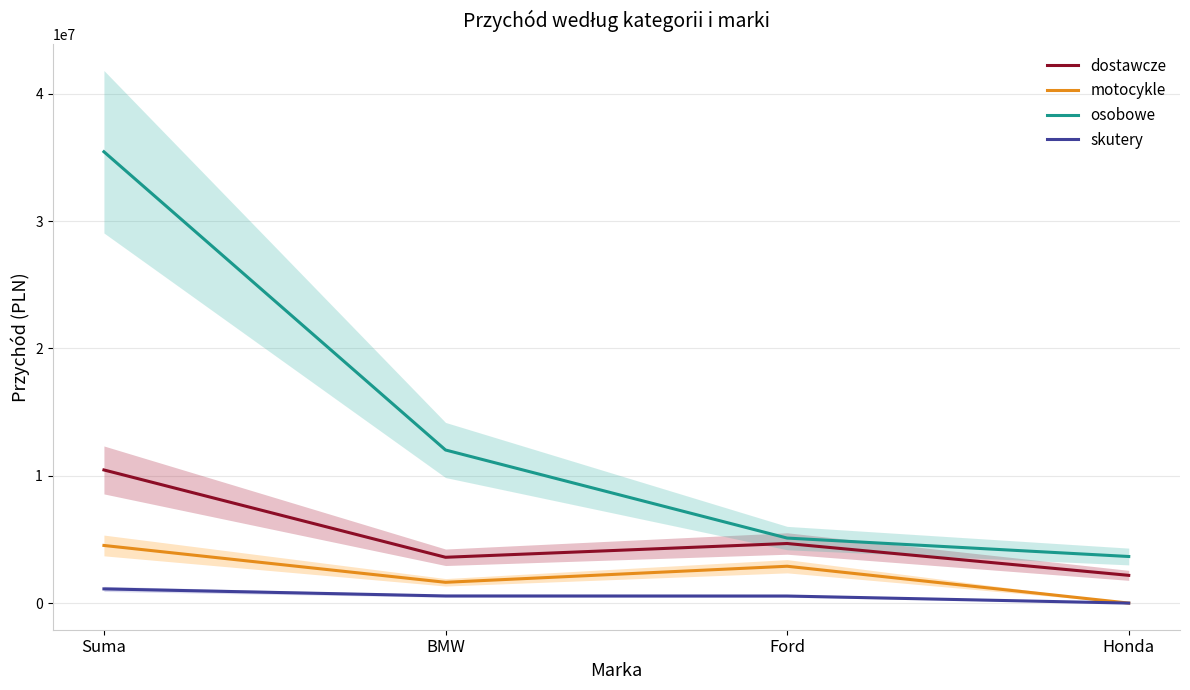

What is the maximum value shown in the chart?

35437000